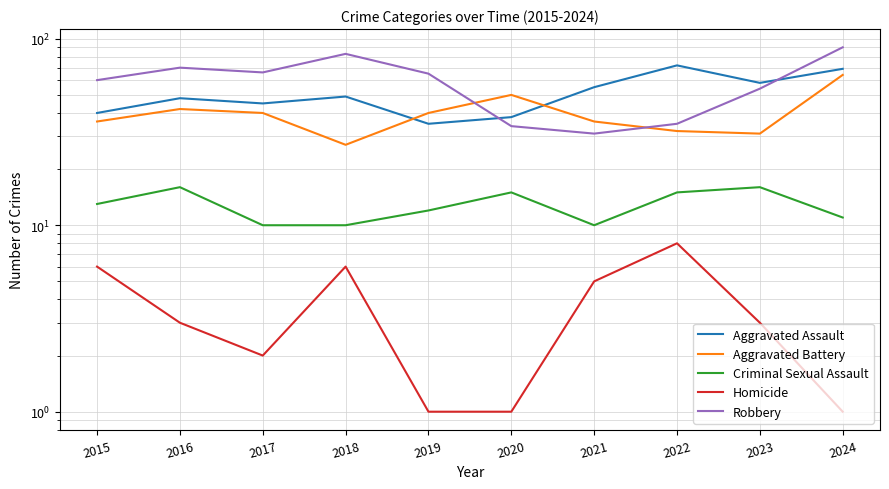

What are all the series names shown in the legend?

Aggravated Assault, Aggravated Battery, Criminal Sexual Assault, Homicide, Robbery